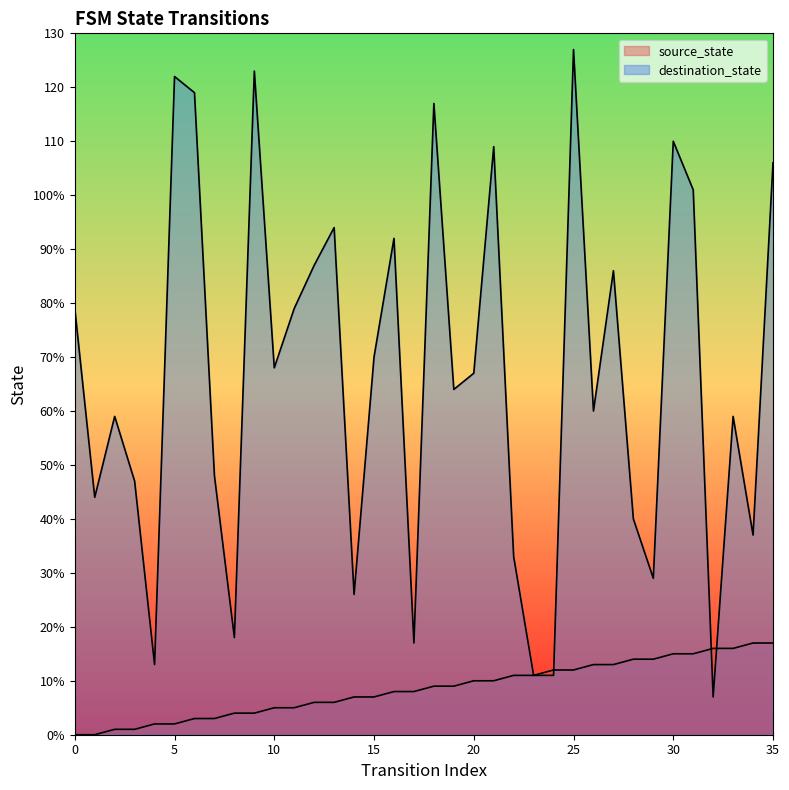

What is the greatest value displayed?

127